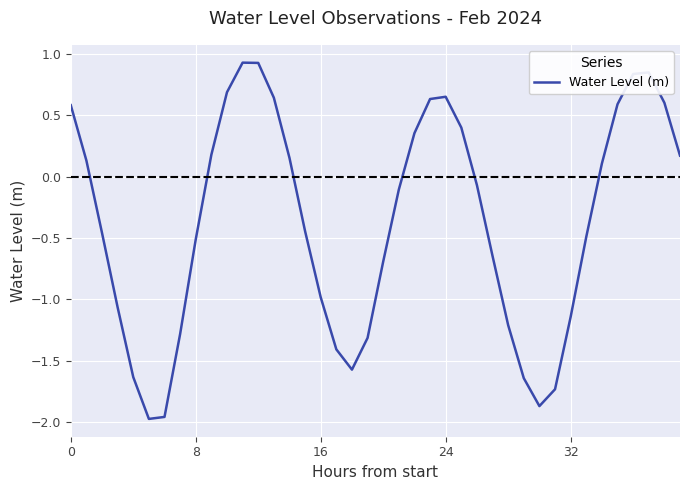

What is the difference between the maximum and minimum values?

2.9